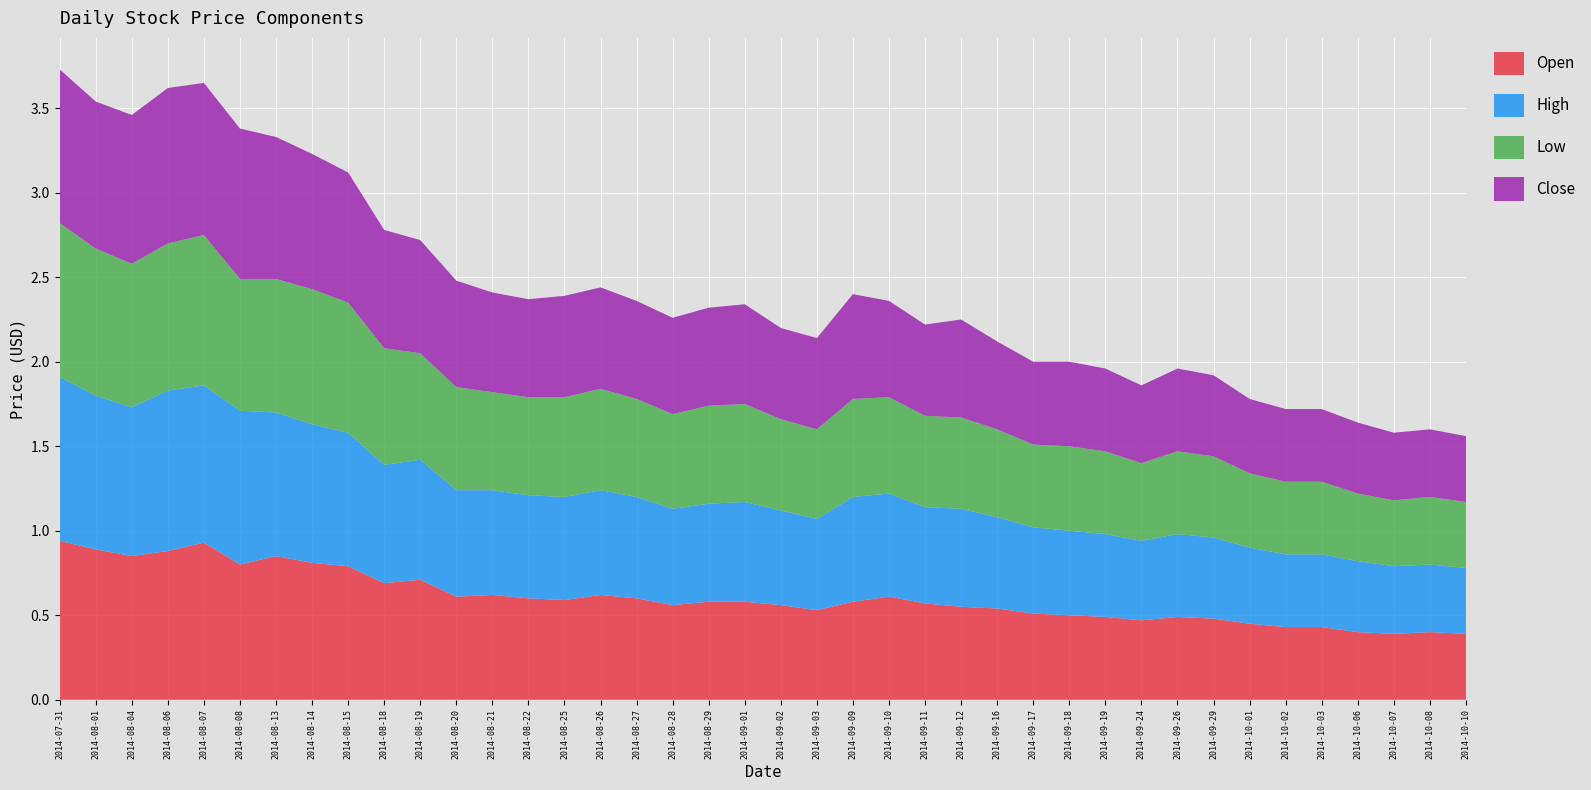

Reading left to right, what are all the values shown in this chart?

Open: 0.9	0.9	0.8	0.9	0.9	0.8	0.8	0.8	0.8	0.7	0.7	0.6	0.6	0.6	0.6	0.6	0.6	0.6	0.6	0.6	0.6	0.5	0.6	0.6	0.6	0.6	0.5	0.5	0.5	0.5	0.5	0.5	0.5	0.5	0.4	0.4	0.4	0.4	0.4	0.4
High: 1.0	0.9	0.9	0.9	0.9	0.9	0.8	0.8	0.8	0.7	0.7	0.6	0.6	0.6	0.6	0.6	0.6	0.6	0.6	0.6	0.6	0.5	0.6	0.6	0.6	0.6	0.5	0.5	0.5	0.5	0.5	0.5	0.5	0.5	0.4	0.4	0.4	0.4	0.4	0.4
Low: 0.9	0.9	0.8	0.9	0.9	0.8	0.8	0.8	0.8	0.7	0.6	0.6	0.6	0.6	0.6	0.6	0.6	0.6	0.6	0.6	0.5	0.5	0.6	0.6	0.5	0.5	0.5	0.5	0.5	0.5	0.5	0.5	0.5	0.4	0.4	0.4	0.4	0.4	0.4	0.4
Close: 0.9	0.9	0.9	0.9	0.9	0.9	0.8	0.8	0.8	0.7	0.7	0.6	0.6	0.6	0.6	0.6	0.6	0.6	0.6	0.6	0.5	0.5	0.6	0.6	0.5	0.6	0.5	0.5	0.5	0.5	0.5	0.5	0.5	0.4	0.4	0.4	0.4	0.4	0.4	0.4